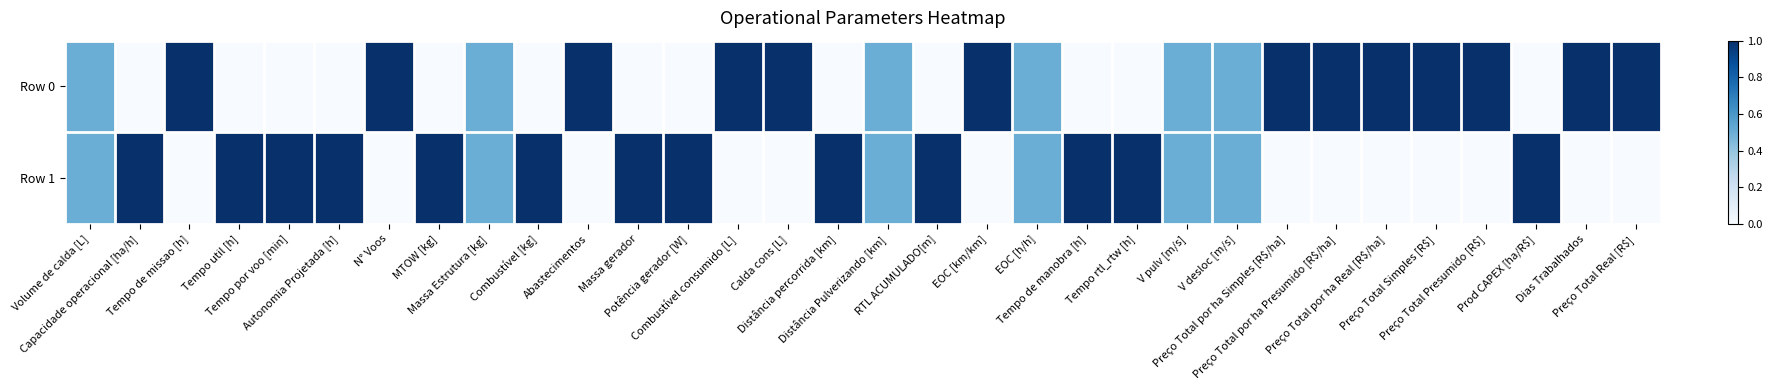

At Massa Estrutura [kg], list the series in order from smallest to largest.

Row 0, Row 1